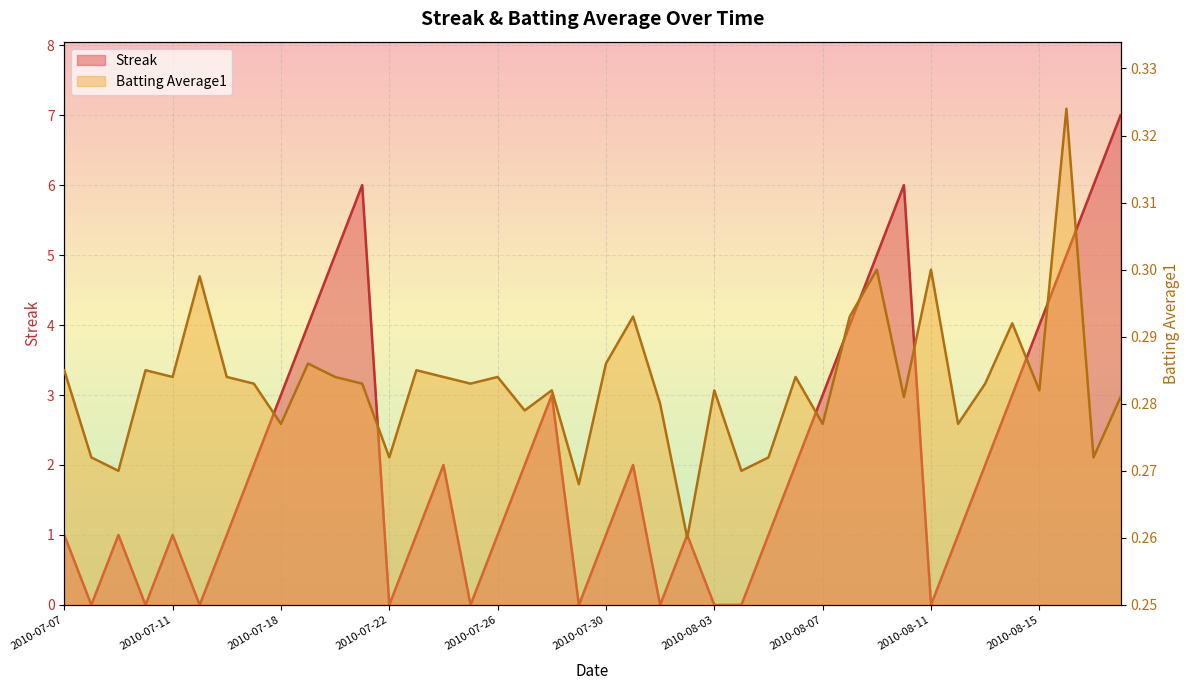

The Batting Average1 series shows 0.3 at 2010-08-05. True or false?

True